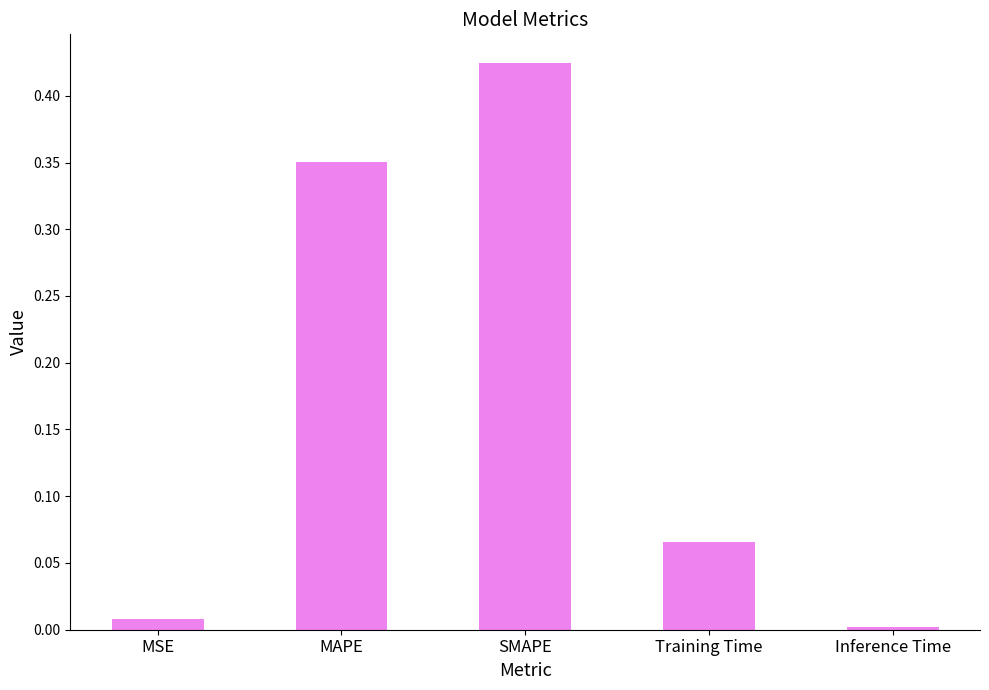

Between MAPE and SMAPE, which is larger?

SMAPE